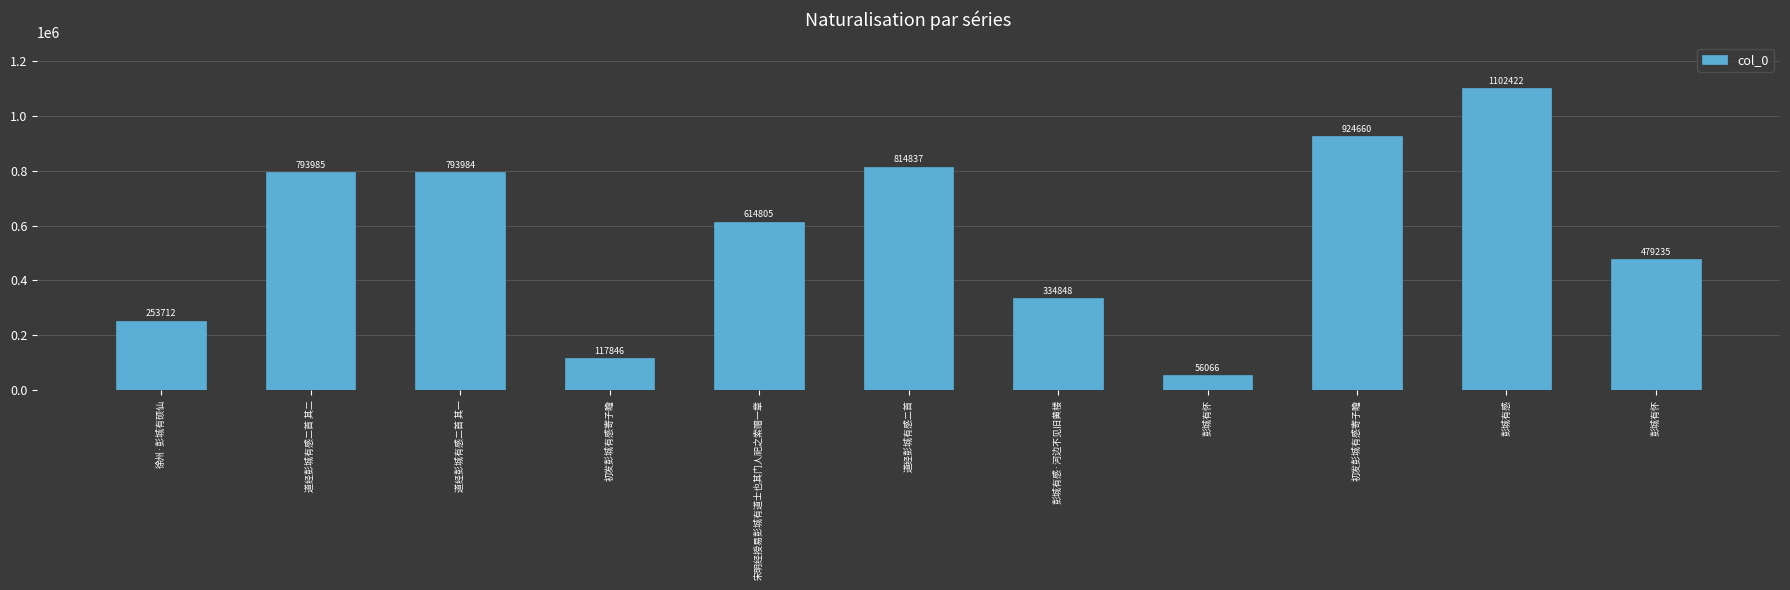

Reading left to right, transcribe all the data shown in this chart.

徐州·彭城有硕仙=253712	道经彭城有感二首 其二=793985	道经彭城有感二首 其一=793984	初发彭城有感寄子瞻=117846	宋明经授易彭城有道士也其门人祀之索赠一章=614805	道经彭城有感二首=814837	彭城有感·河边不见旧黄楼=334848	彭城有怀=56066	初发彭城有感寄子瞻=924660	彭城有感=1102422	彭城有怀=479235